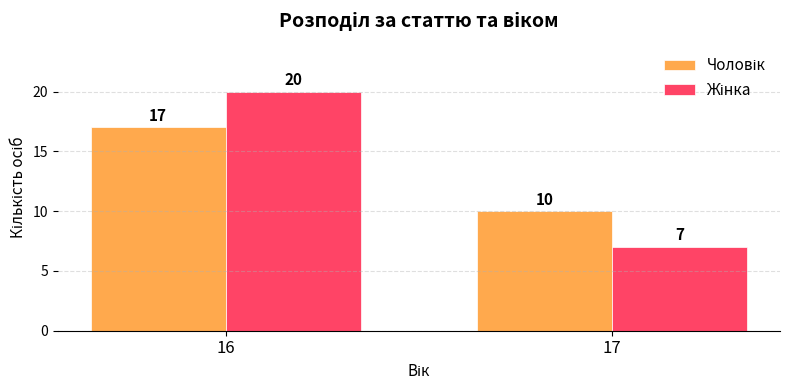

What is the maximum value shown in the chart?

20